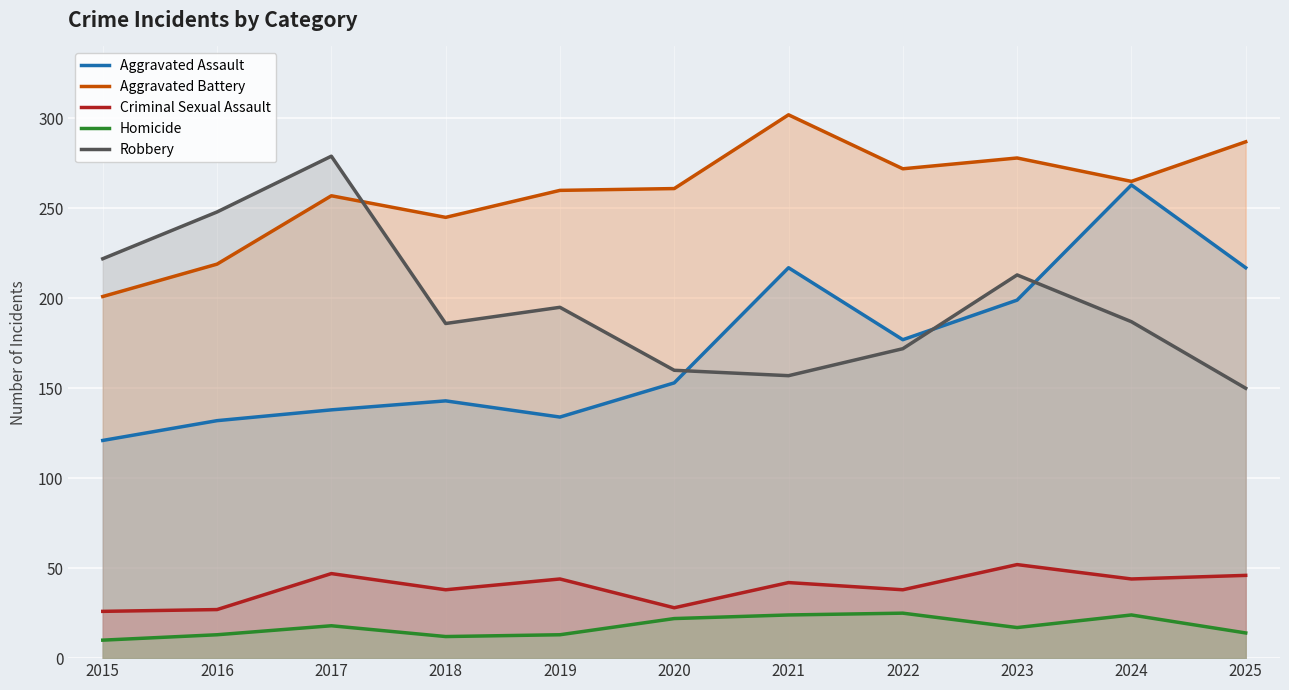

True or false: Criminal Sexual Assault has a value of 24 at 2022.

False